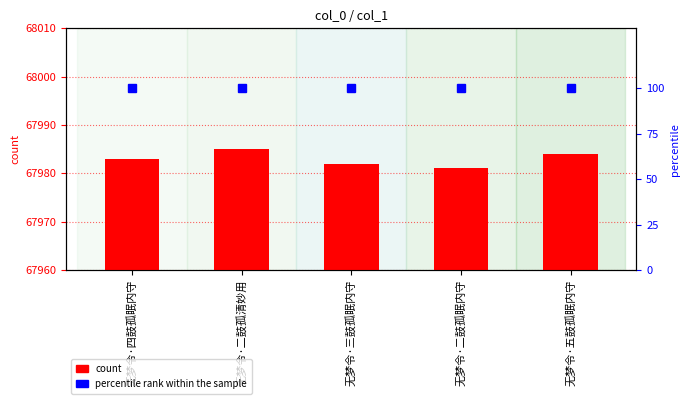

Which series has the largest range (max minus min)?

count